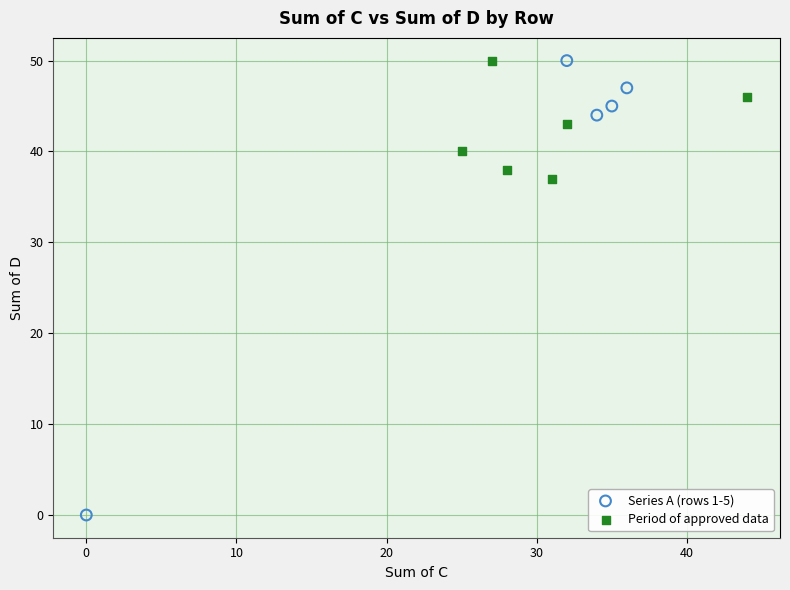

Which series reaches the minimum Y coordinate?

Series A (rows 1-5)